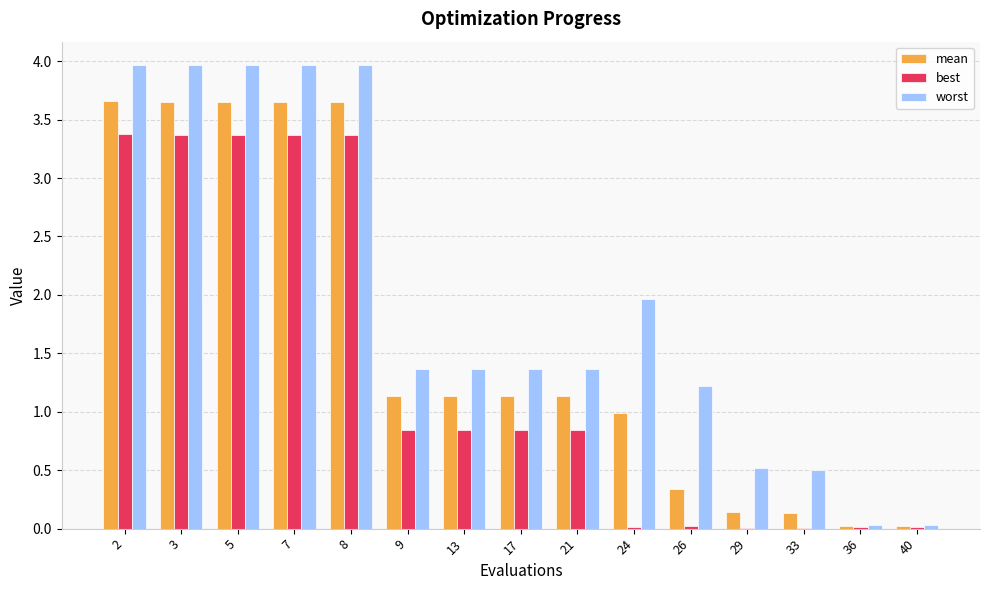

What is the sum of all best values?

20.3